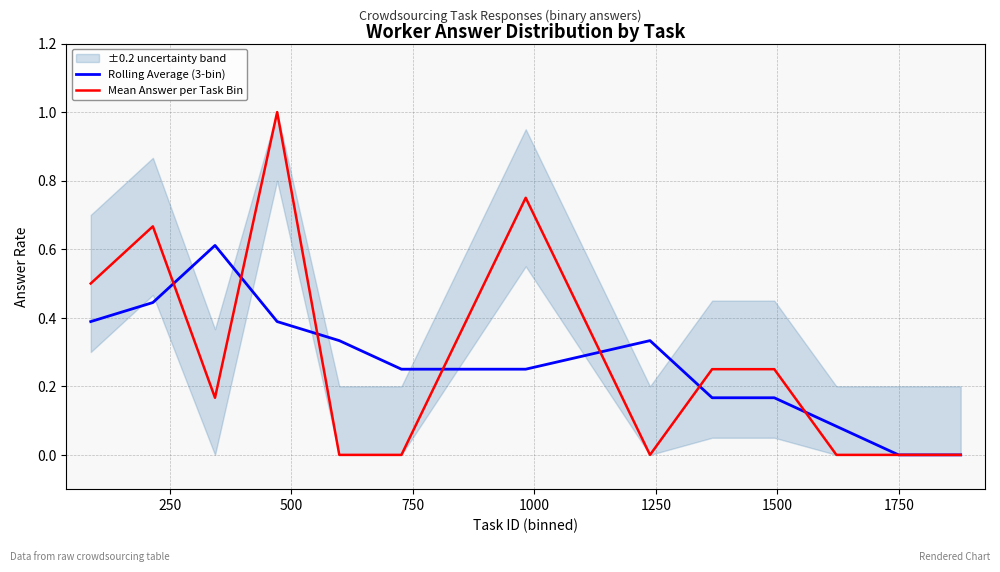

Which series has the largest total across all categories?

Mean Answer per Task Bin